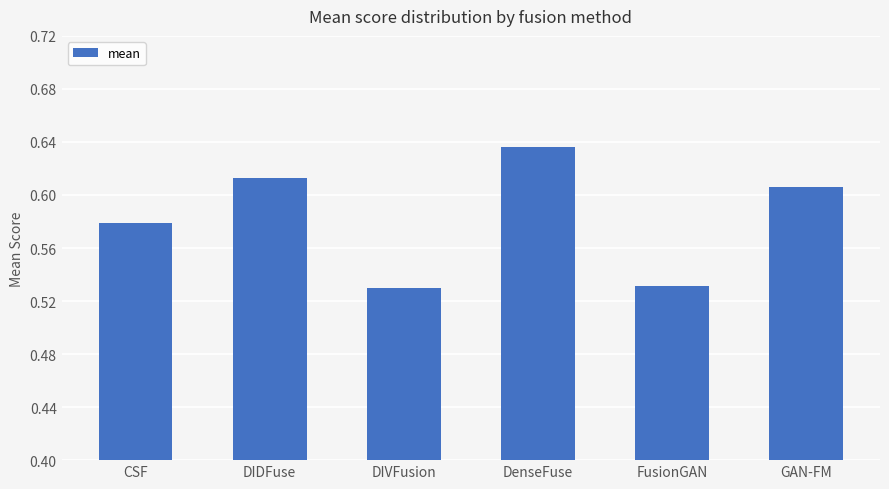

What is the label of the 2nd bar from the right?

FusionGAN